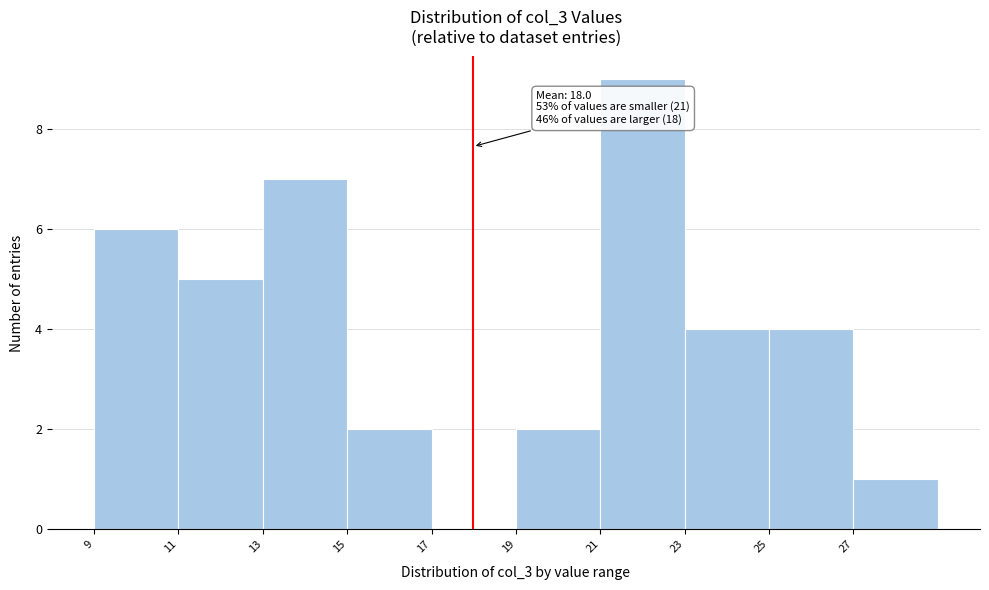

Which range on the x-axis has the tallest bar?

21 to 23